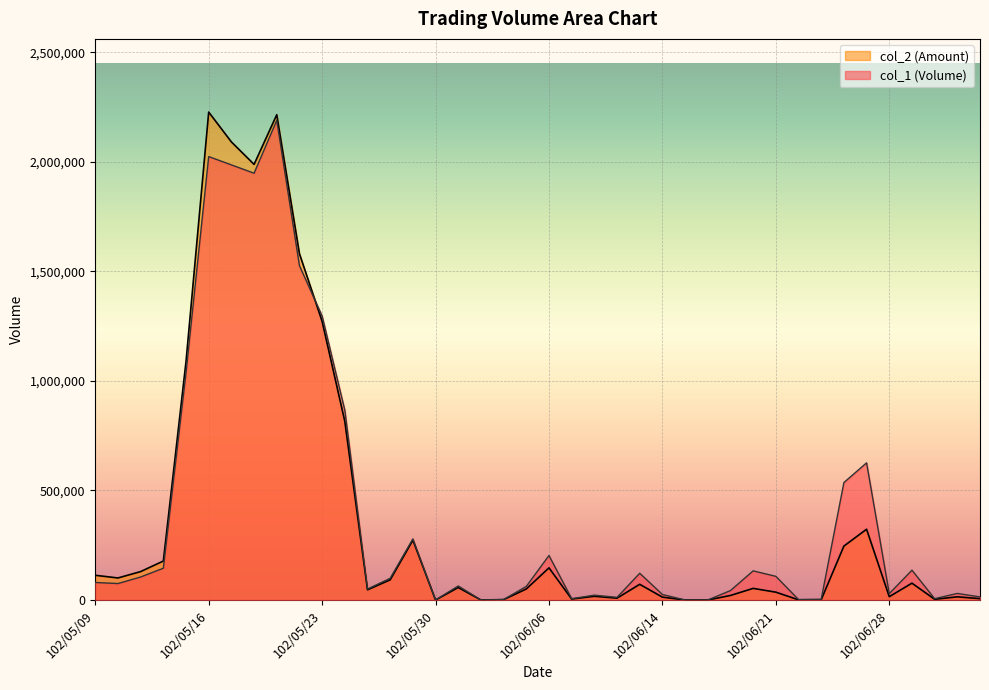

Which series has the widest spread of values?

col_2 (Amount)